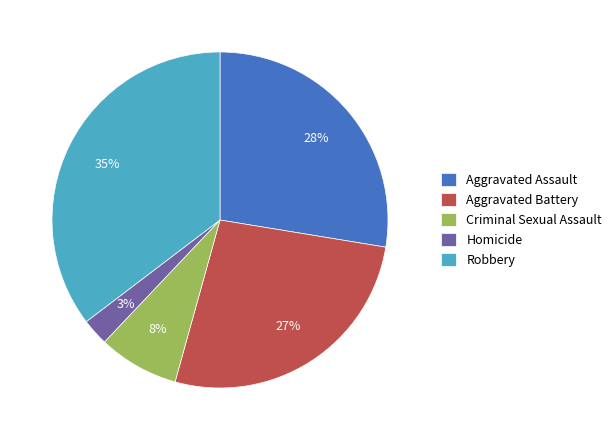

Do Aggravated Assault and Robbery together represent more than half of the pie?

Yes